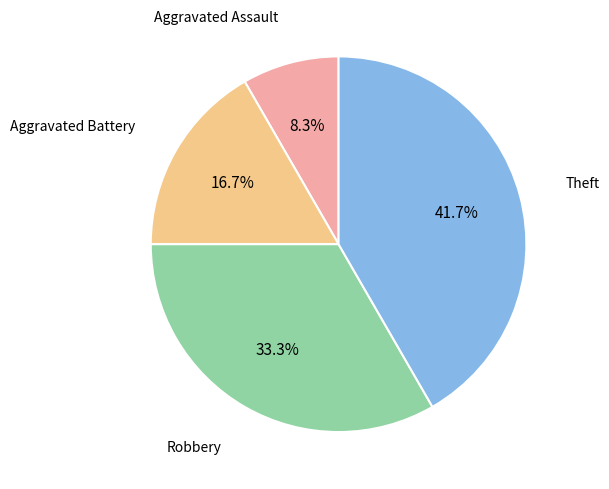

Is there any slice that represents more than half of the pie?

No